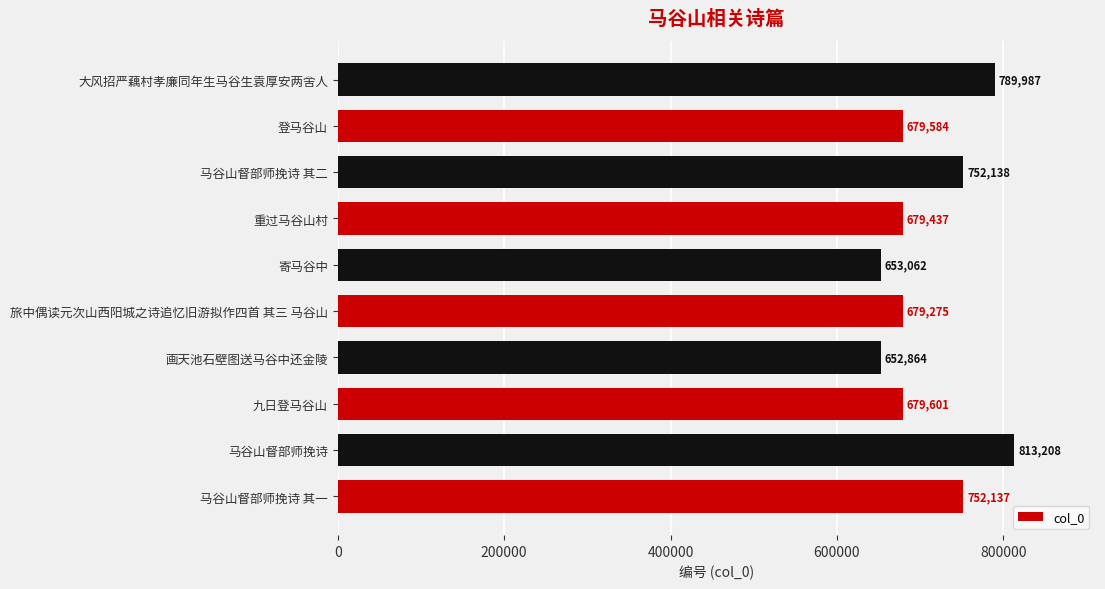

Between 画天池石壁图送马谷中还金陵 and 大风招严藕村孝廉同年生马谷生袁厚安两舍人, which is larger?

大风招严藕村孝廉同年生马谷生袁厚安两舍人